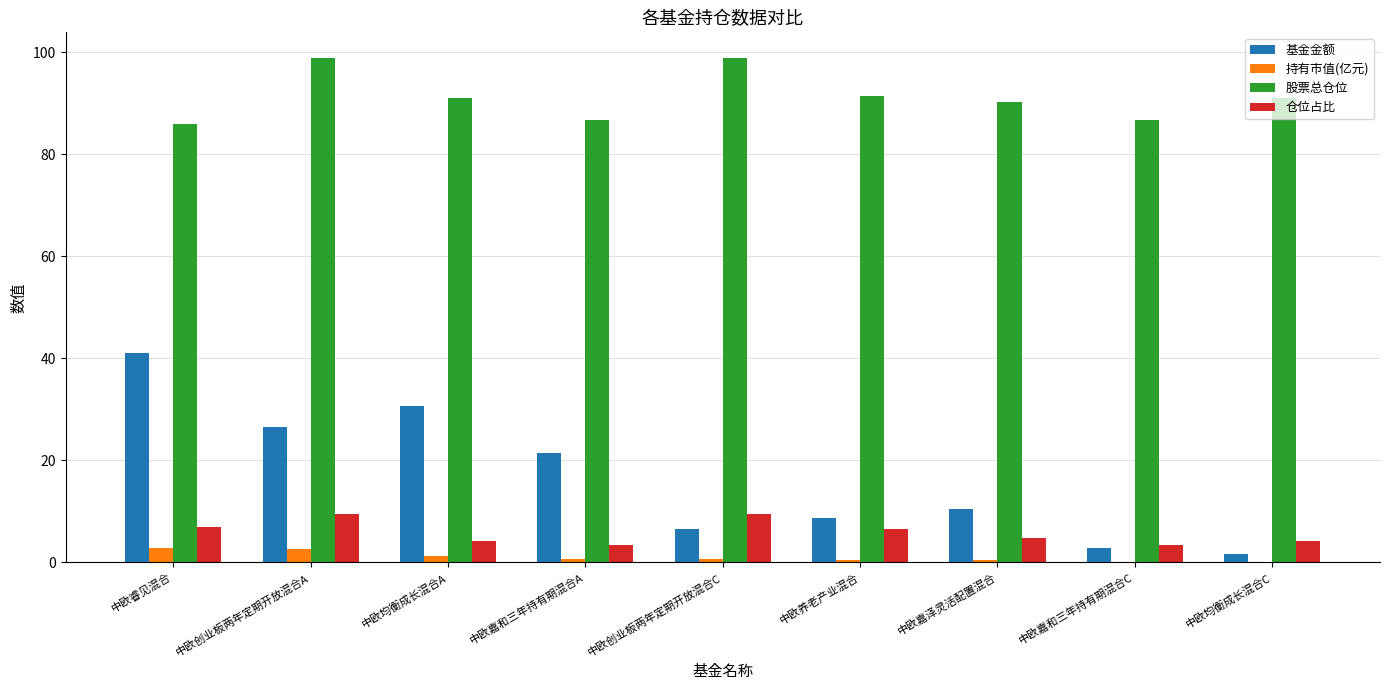

True or false: 股票总仓位 has a value of 124.6 at 中欧均衡成长混合C.

False